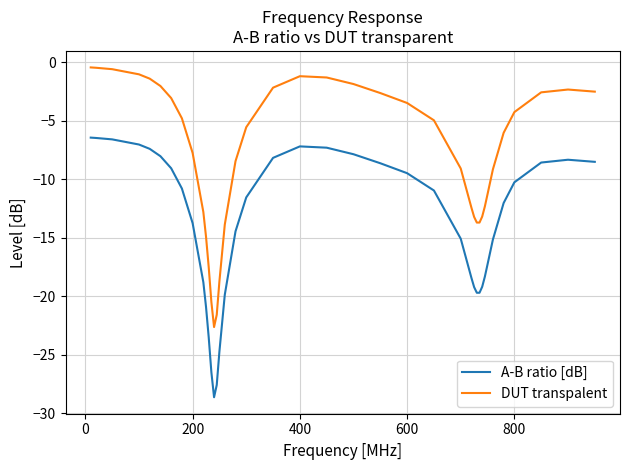

True or false: A-B ratio [dB] and DUT transpalent intersect in this chart.

False